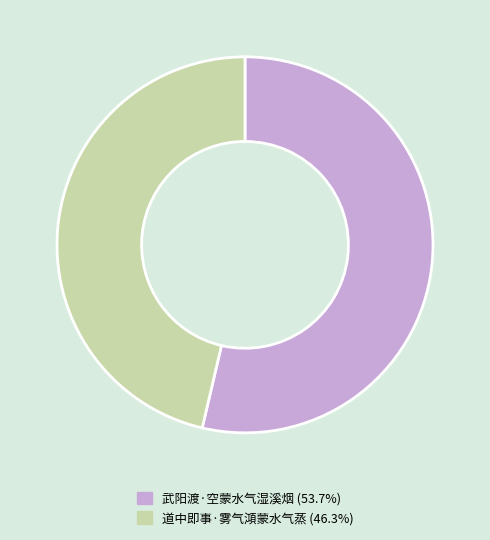

What is the ratio of the value at 武阳渡·空蒙水气湿溪烟 (53.7%) to the value at 道中即事·雾气澒蒙水气蒸 (46.3%)?

1.2